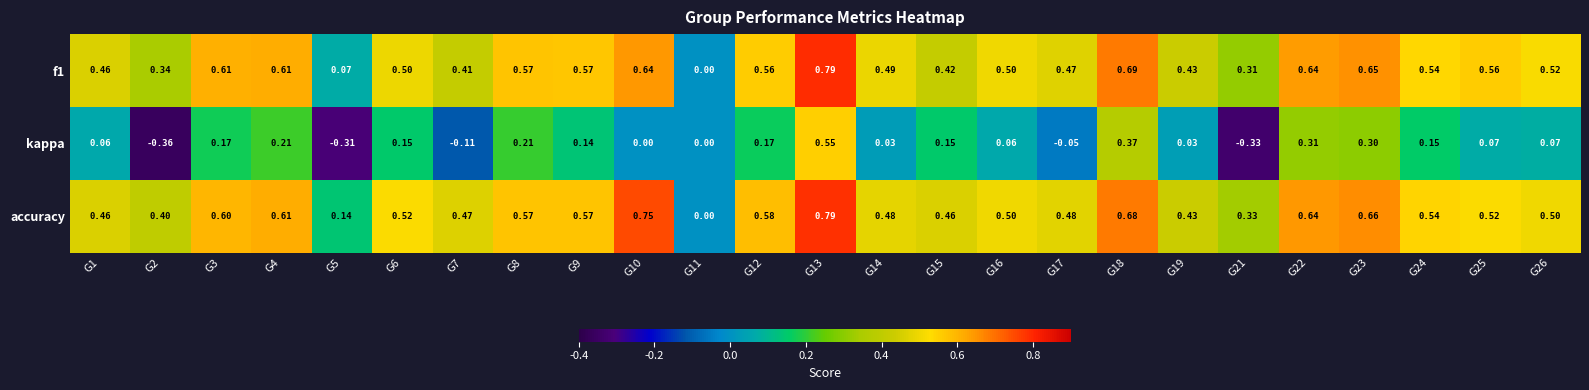

Is the value of kappa at G15 greater than the value of accuracy at G7?

No